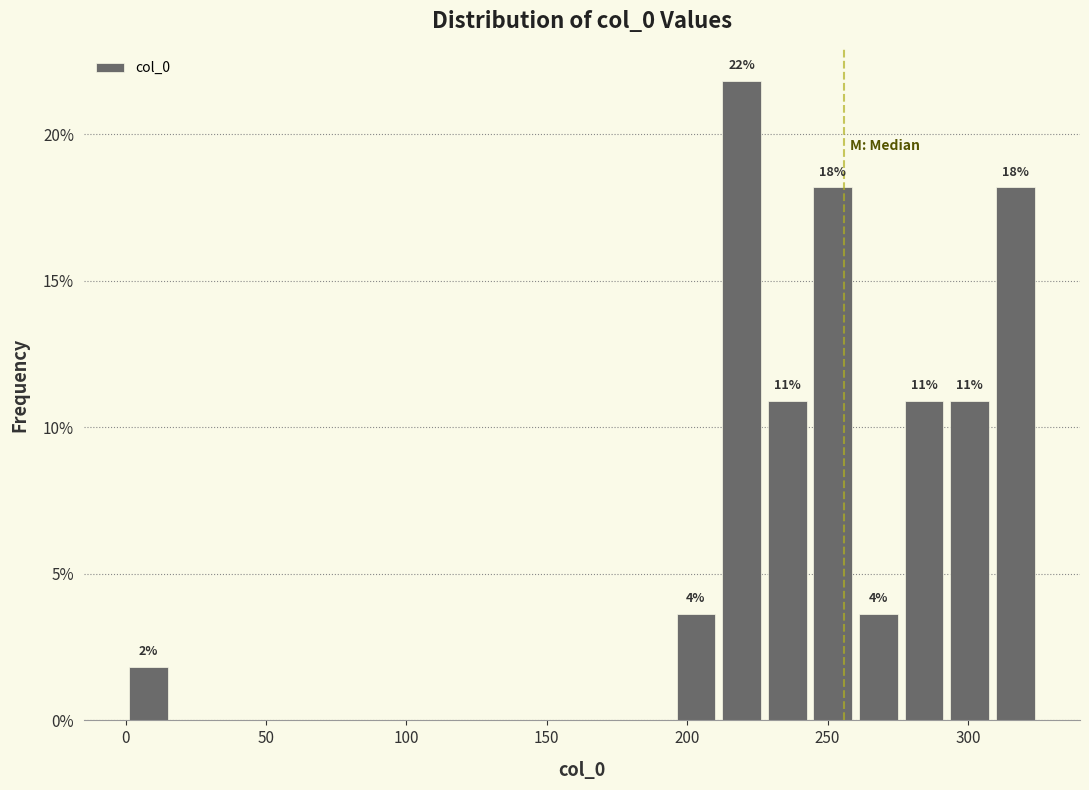

Around what value on the x-axis is the tallest bar? Give the approximate position of its centre, as read against the axis.

220